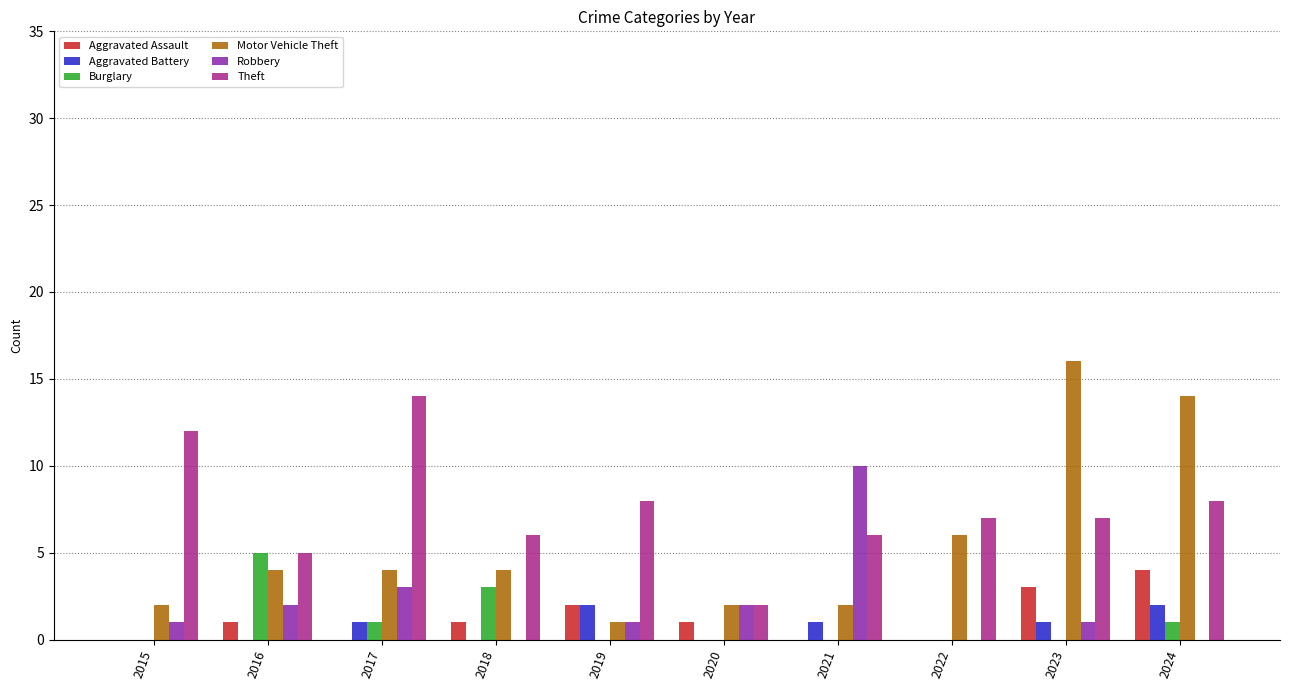

What is the average value of the Aggravated Assault series?

1